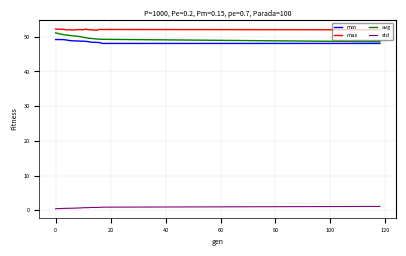

What are all the series names shown in the legend?

min, max, avg, std